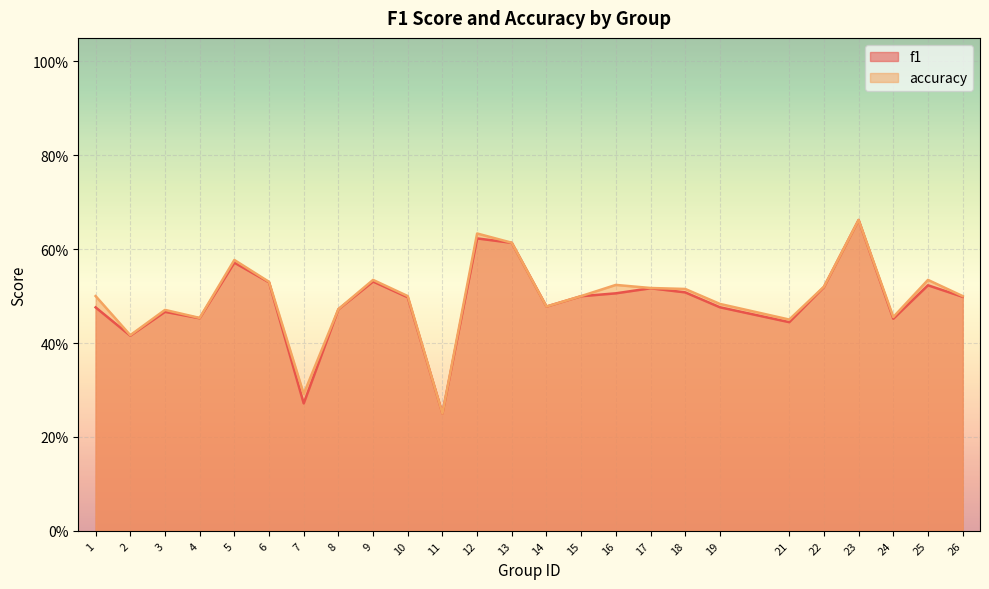

The f1 series shows 0.7 at 23. True or false?

True